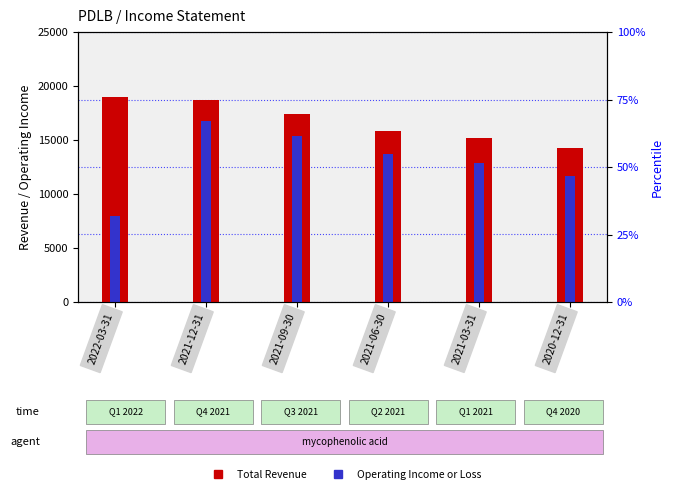

What is the sum of all Operating Income or Loss values?

78500